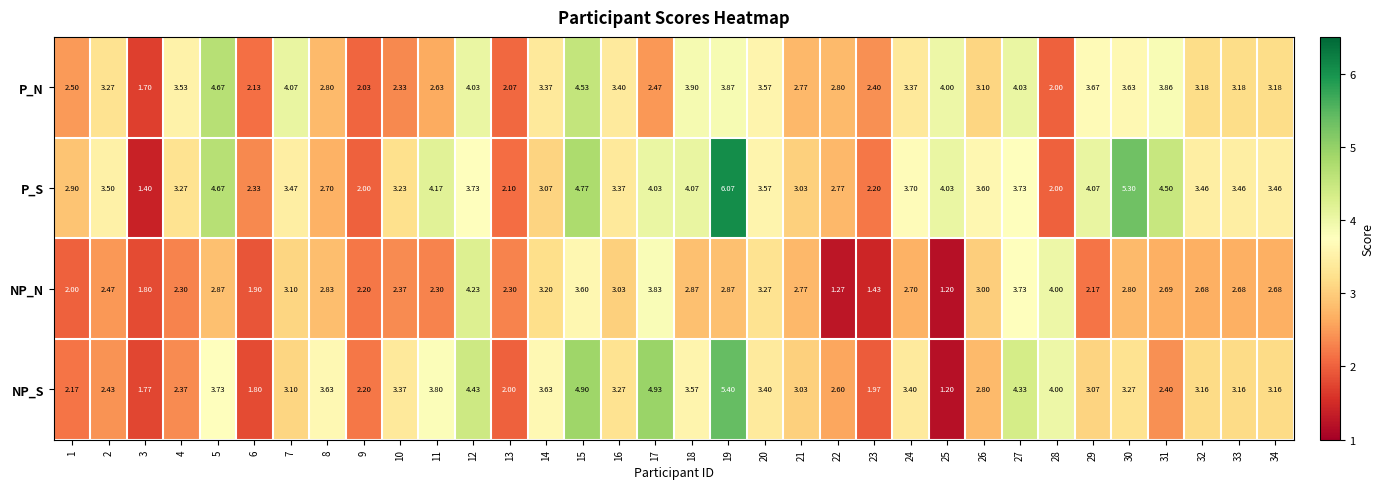

Which series has the largest range (max minus min)?

P_S